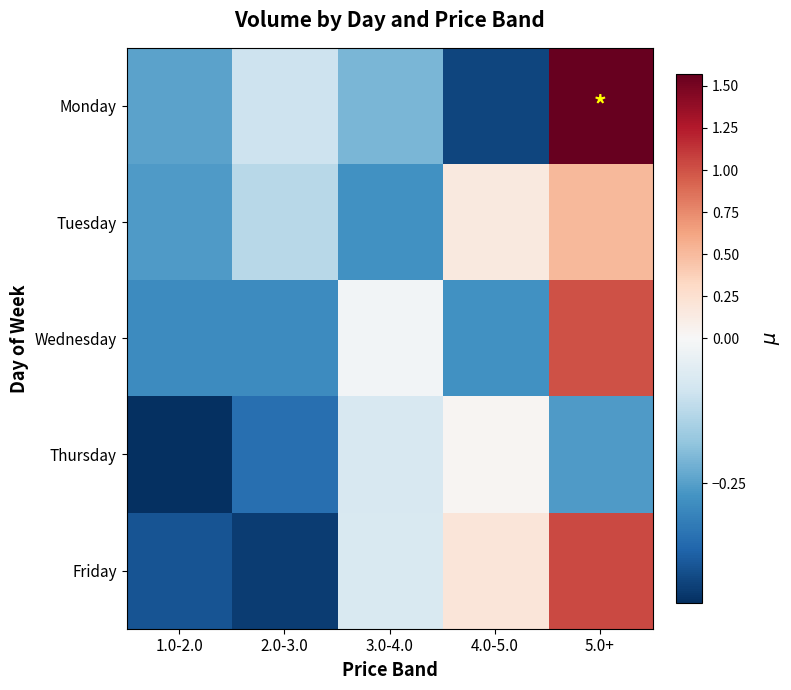

At which category is the sum across all series the highest?

5.0+